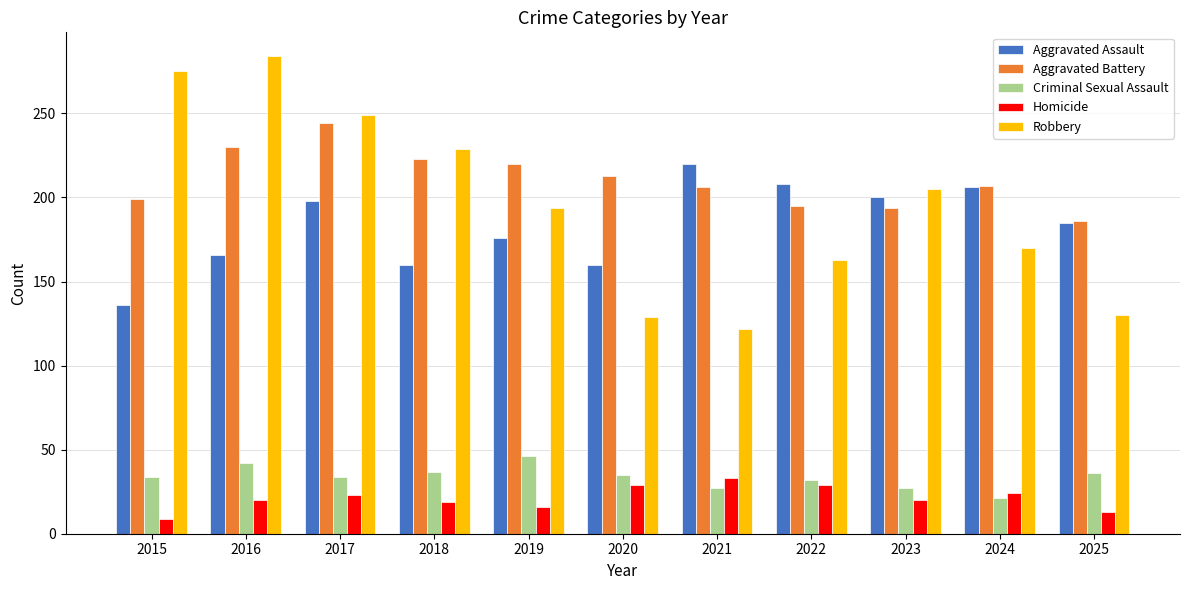

What is the average value of the Aggravated Battery series?

211